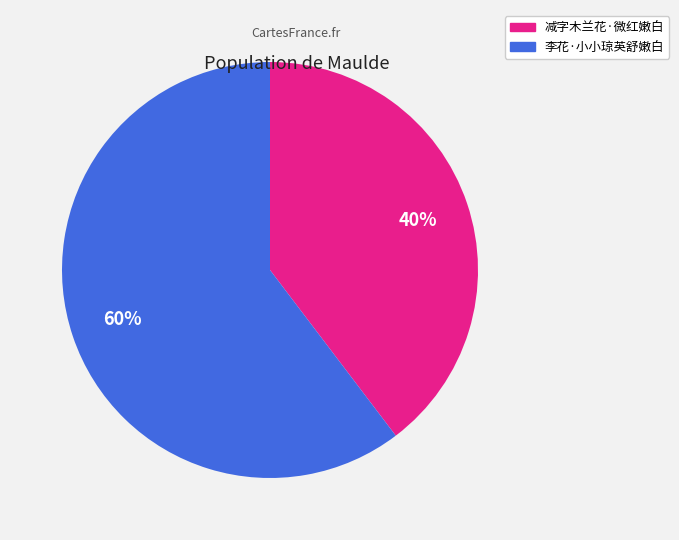

Which category has the biggest portion of the pie?

李花·小小琼英舒嫩白